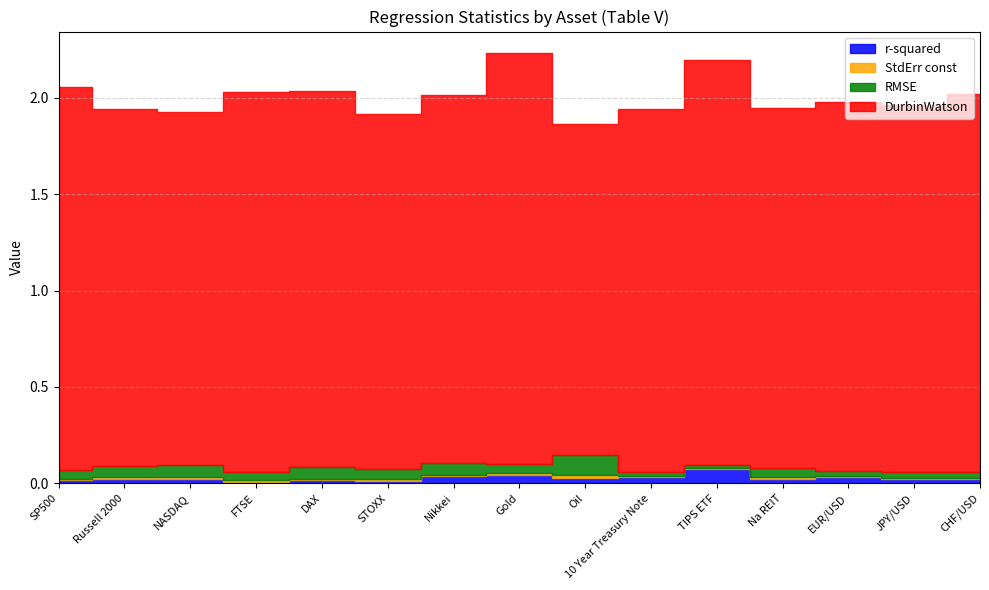

Which category has the highest value across all series?

Gold